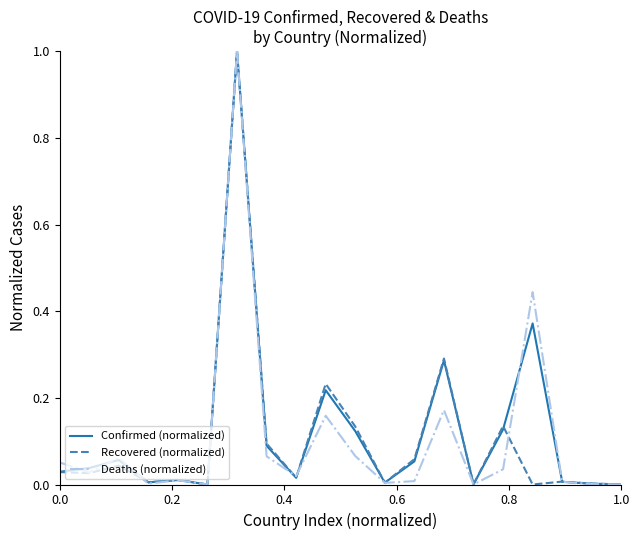

What is the maximum value for Recovered (normalized)?

1.0